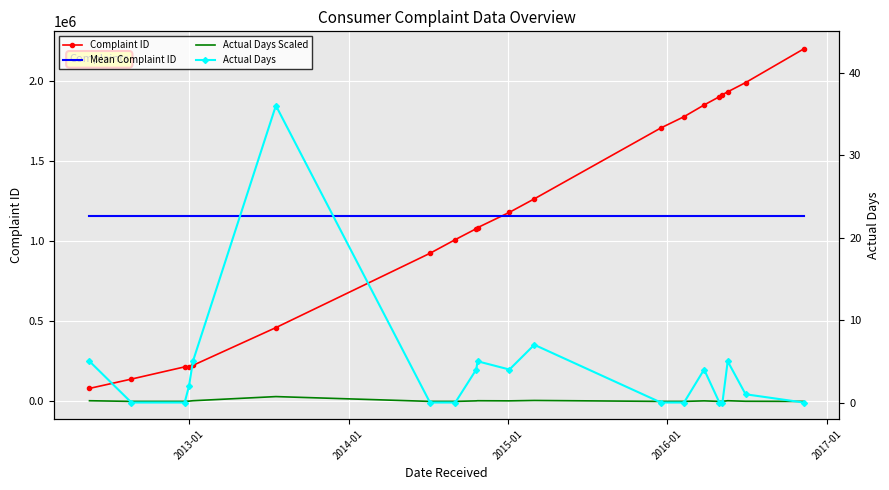

What is the highest value of the Actual Days Scaled series?

30000.0